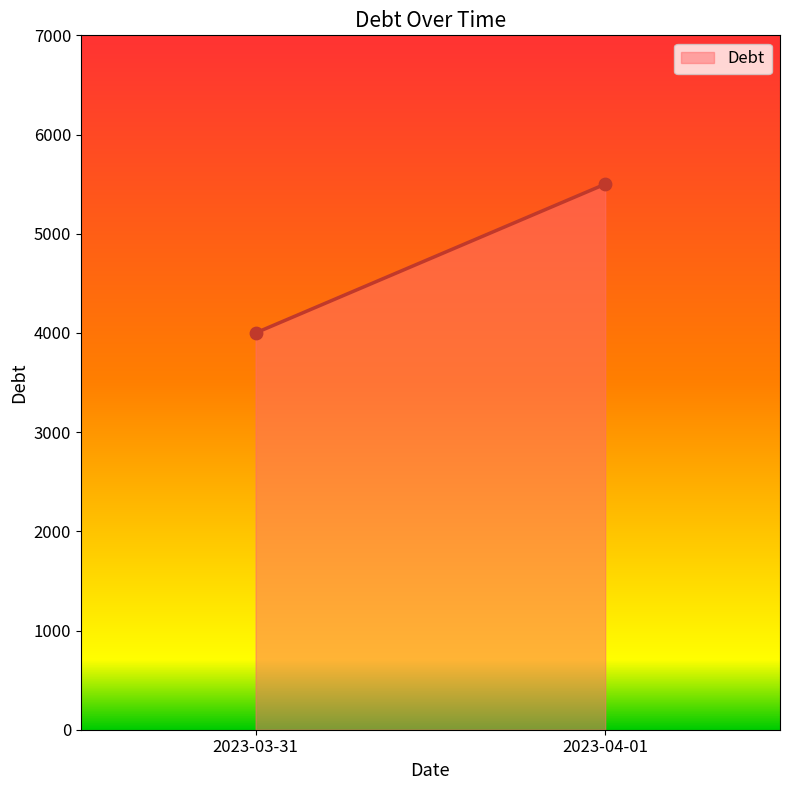

What is the average Y value?

4750